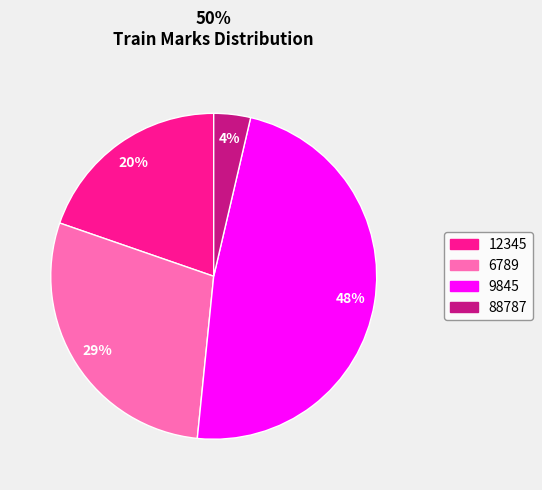

The 12345 slice represents 20% of the pie. True or false?

True